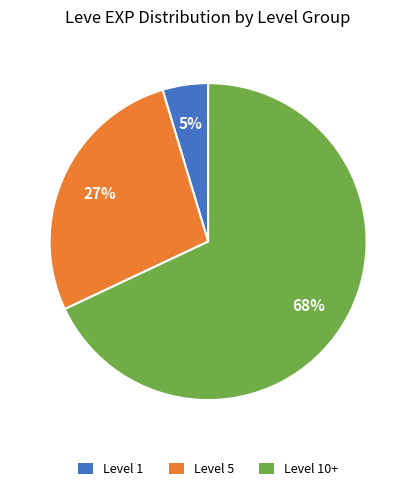

Is it true that Level 10+ is 68% of the pie?

True